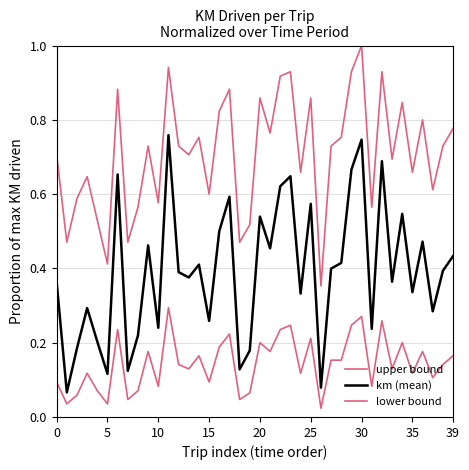

Rank the series by their maximum value, from lowest to highest.

lower bound, km (mean), upper bound